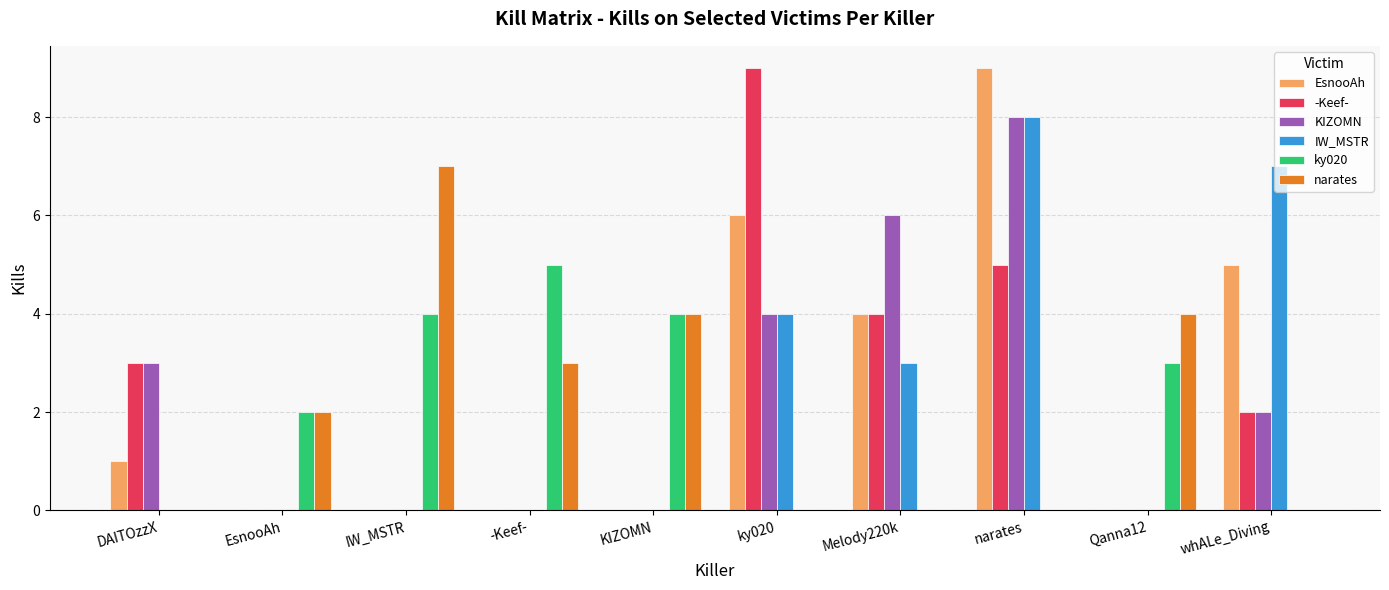

How many groups of bars are there?

10